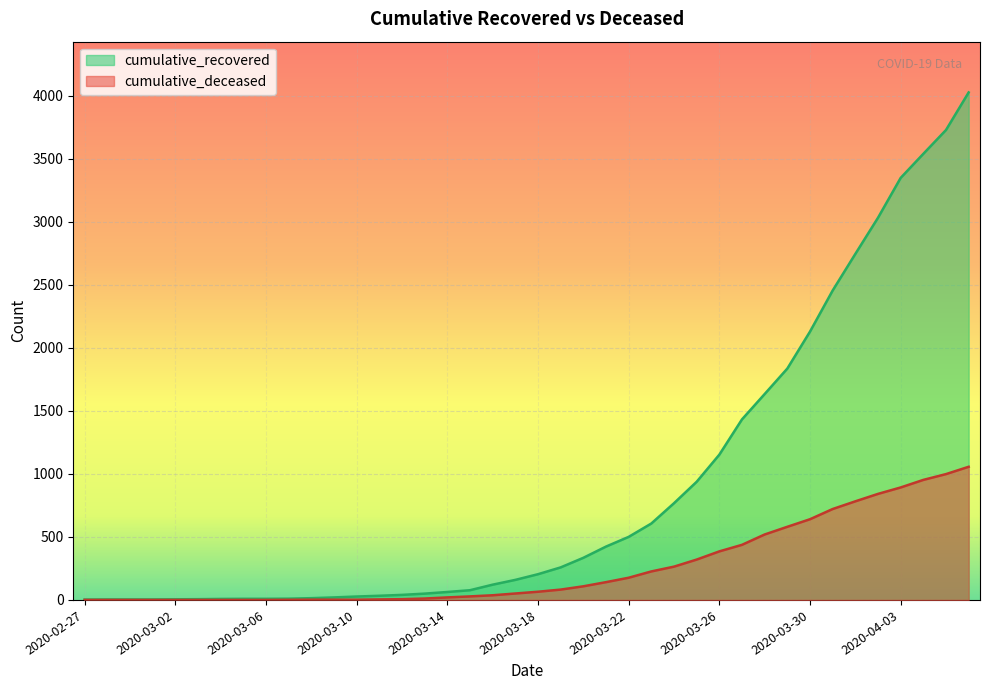

Reading right to left, what are all the values shown in this chart?

cumulative_recovered: 2020-04-06=4025	2020-04-05=3727	2020-04-04=3538	2020-04-03=3347	2020-04-02=3031	2020-04-01=2744	2020-03-31=2454	2020-03-30=2128	2020-03-29=1835	2020-03-28=1633	2020-03-27=1432	2020-03-26=1152	2020-03-25=937	2020-03-24=767	2020-03-23=606	2020-03-22=500	2020-03-21=423	2020-03-20=334	2020-03-19=258	2020-03-18=204	2020-03-17=159	2020-03-16=121	2020-03-15=77	2020-03-14=63	2020-03-13=50	2020-03-12=40	2020-03-11=33	2020-03-10=27	2020-03-09=20	2020-03-08=14	2020-03-07=10	2020-03-06=9	2020-03-05=9	2020-03-04=8	2020-03-03=6	2020-03-02=5	2020-03-01=4	2020-02-29=4	2020-02-28=4	2020-02-27=3
cumulative_deceased: 2020-04-06=1056	2020-04-05=998	2020-04-04=952	2020-04-03=892	2020-04-02=841	2020-04-01=782	2020-03-31=721	2020-03-30=640	2020-03-29=580	2020-03-28=519	2020-03-27=437	2020-03-26=385	2020-03-25=320	2020-03-24=264	2020-03-23=226	2020-03-22=176	2020-03-21=141	2020-03-20=108	2020-03-19=82	2020-03-18=65	2020-03-17=51	2020-03-16=37	2020-03-15=28	2020-03-14=20	2020-03-13=11	2020-03-12=6	2020-03-11=4	2020-03-10=2	2020-03-09=2	2020-03-08=2	2020-03-07=1	2020-03-06=0	2020-03-05=0	2020-03-04=0	2020-03-03=0	2020-03-02=0	2020-03-01=0	2020-02-29=0	2020-02-28=0	2020-02-27=0